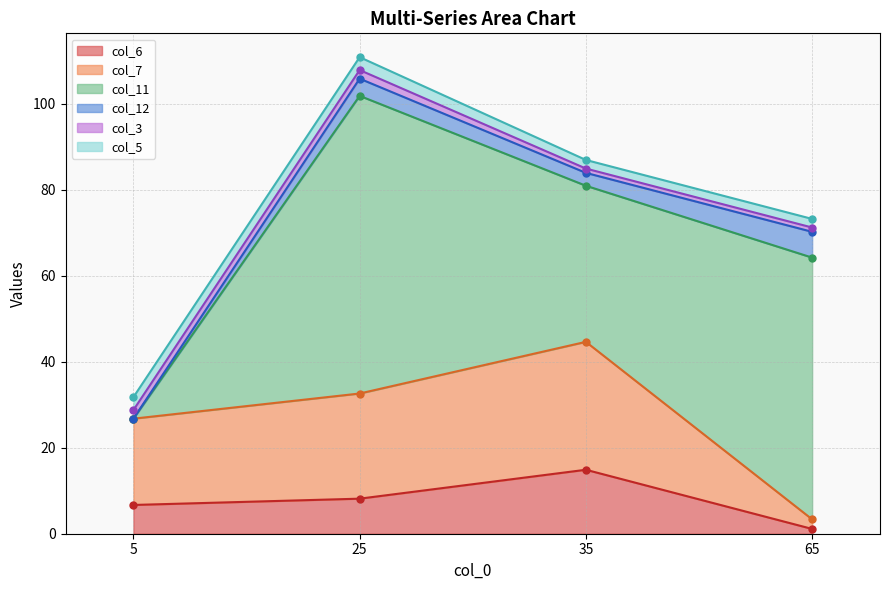

True or false: col_7 has a value of 17.3 at 35.

False